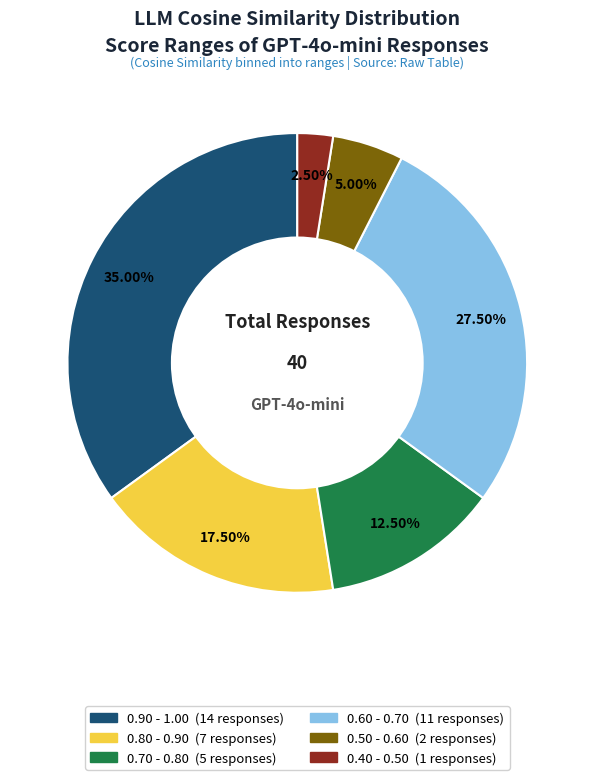

Is there any slice that represents more than half of the pie?

No